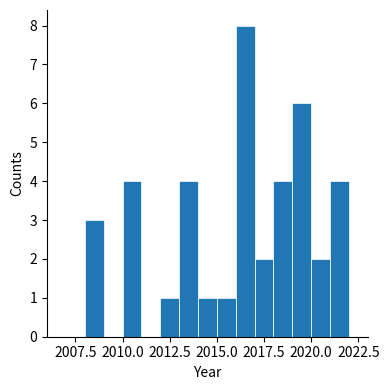

Read against the x-axis, roughly where is the centre of the tallest bar?

2016.5